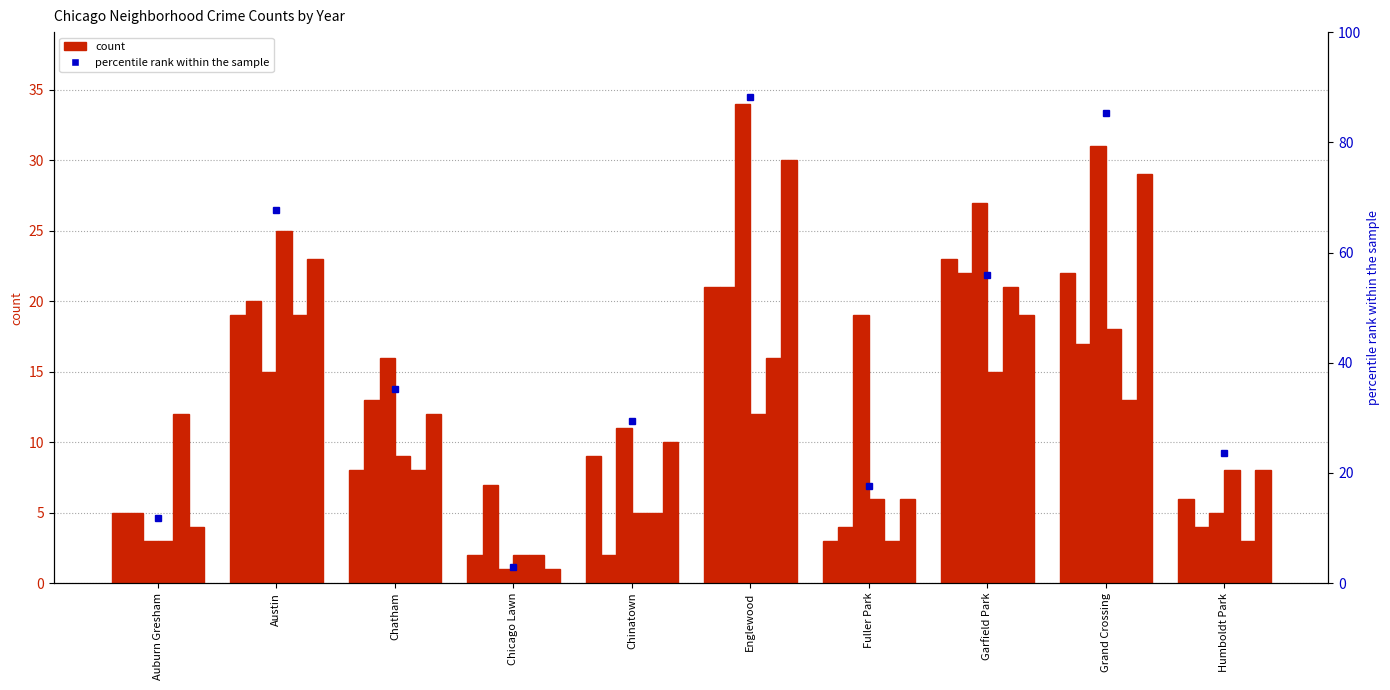

Where does the 2025 series first go above 16?

Englewood